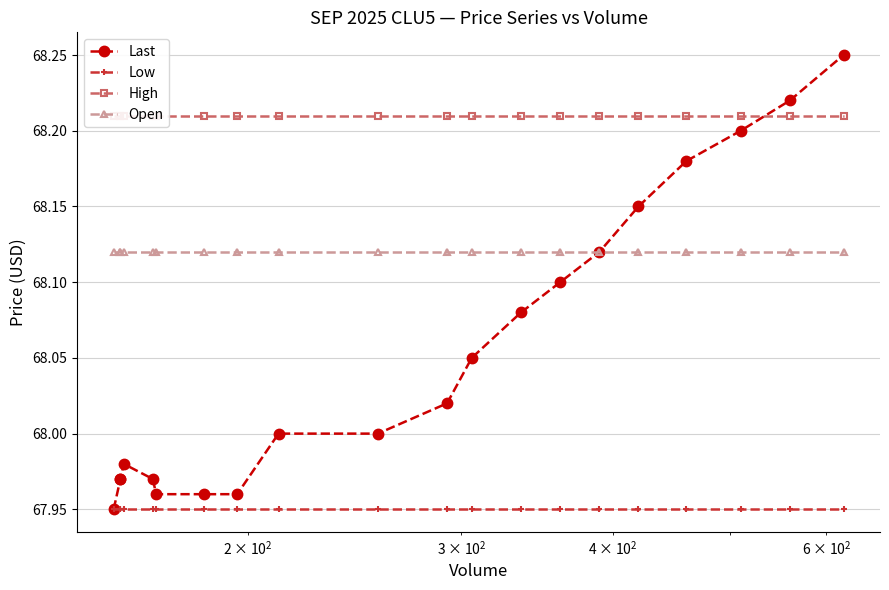

What is the lowest value of the Last series?

68.0